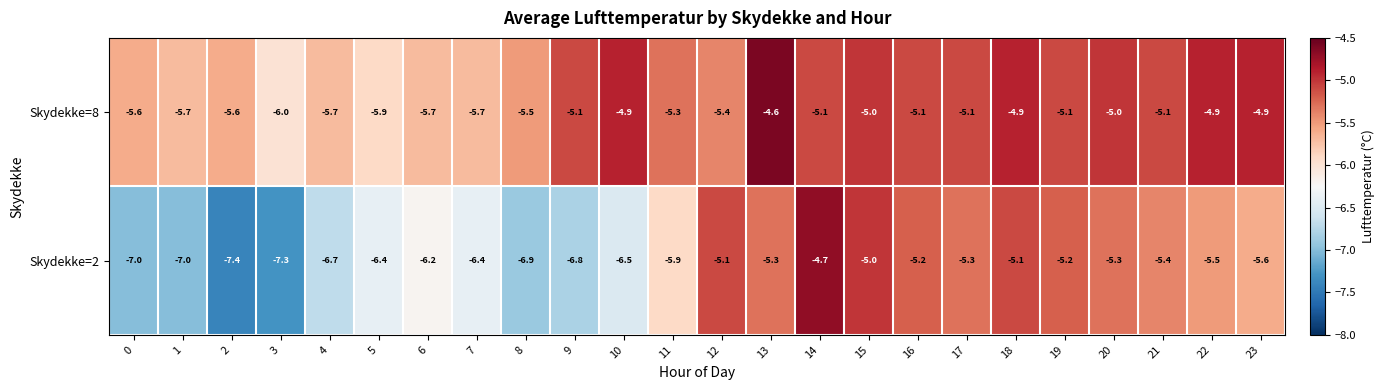

At which category does the chart reach its peak across all series?

13